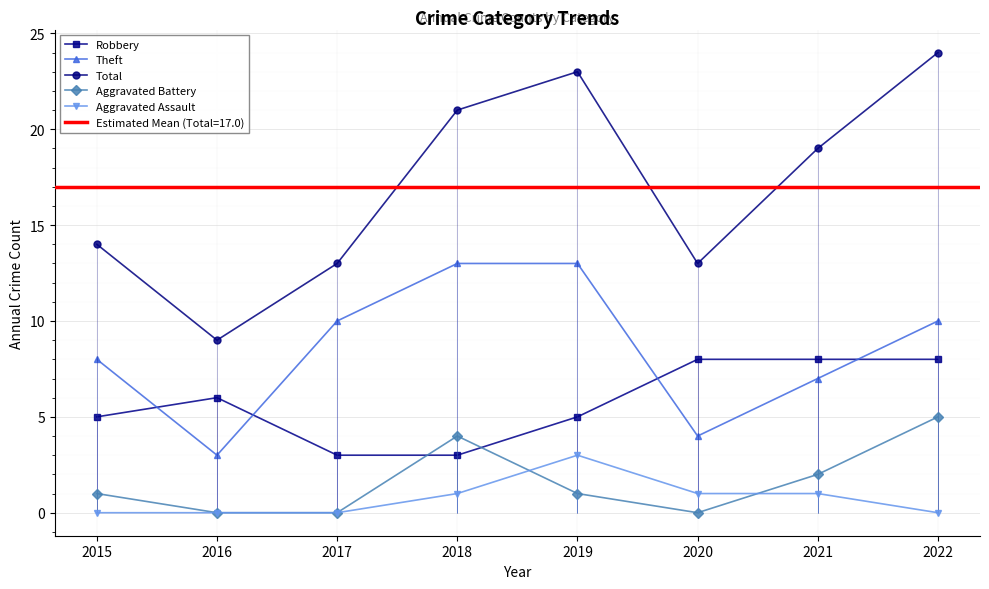

Where does the Aggravated Assault series first go above 1?

2019